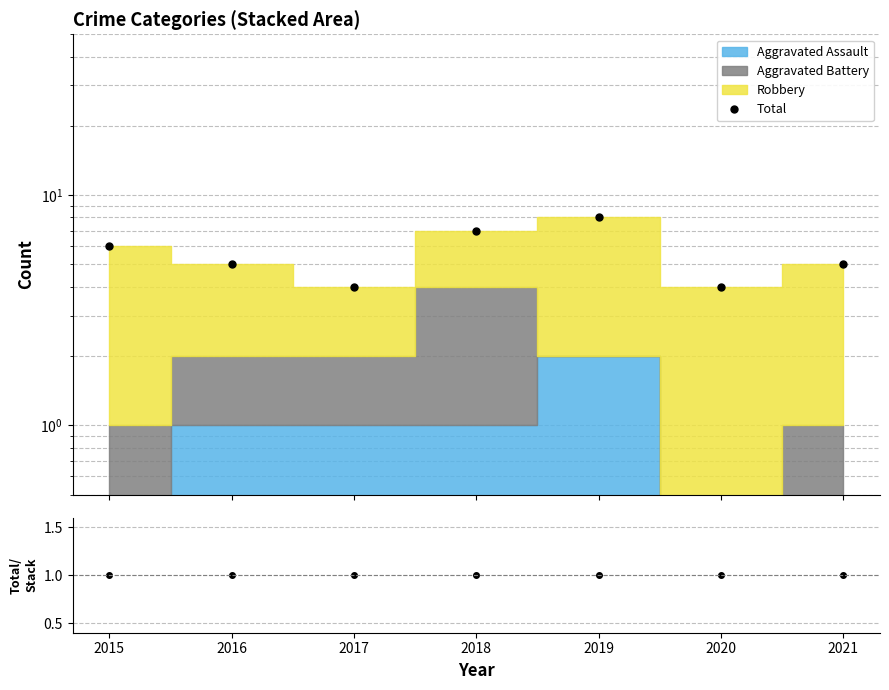

In Total, how many points are higher than both neighbors (excluding endpoints)?

1